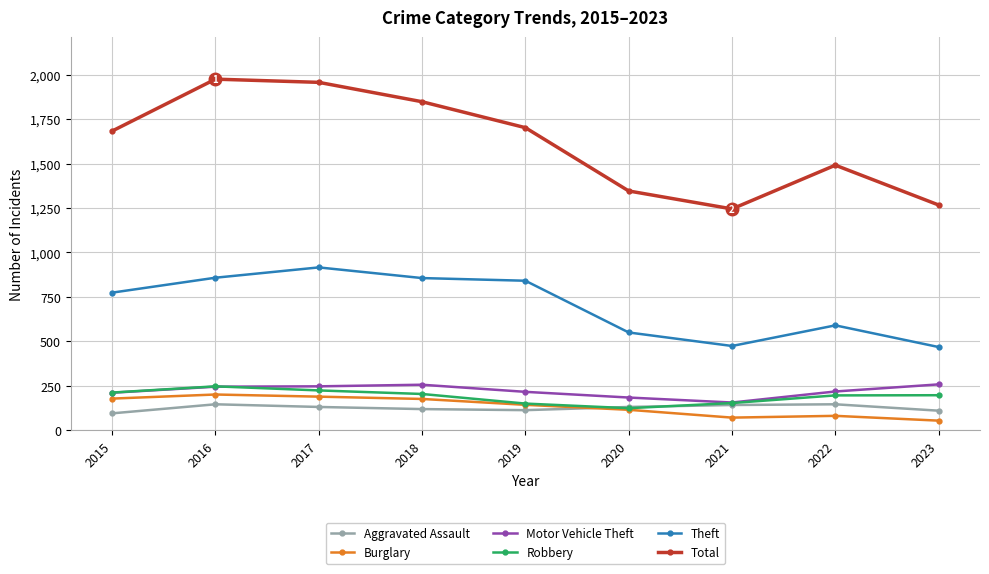

What is the value of the Theft point at the 7th from the left?

474